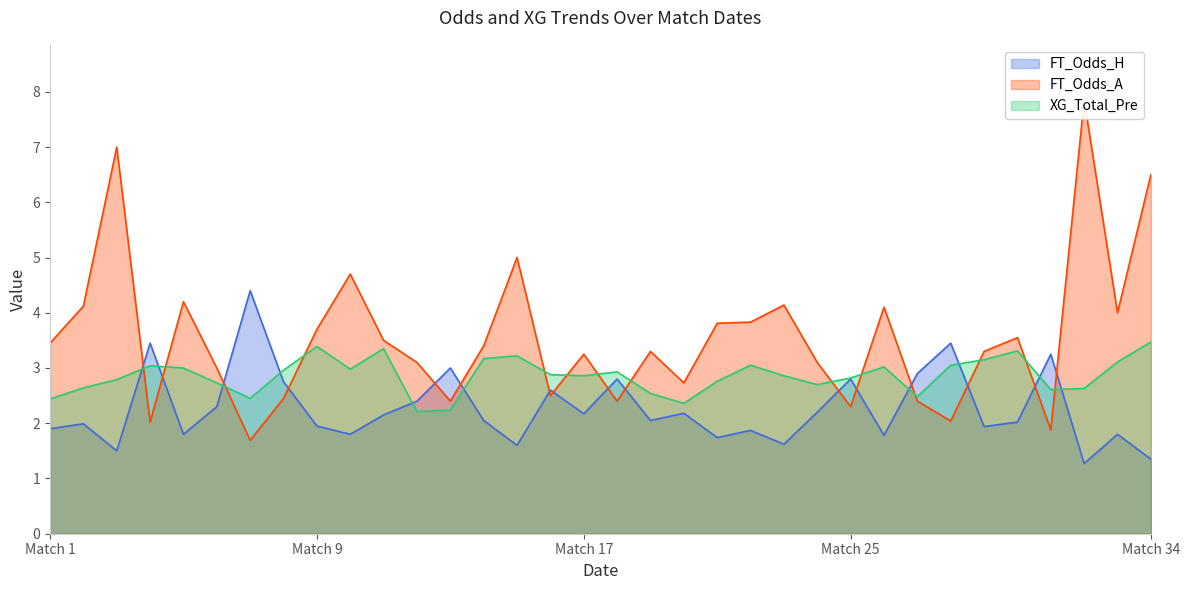

The FT_Odds_H series shows 2.8 at Match 25. True or false?

True